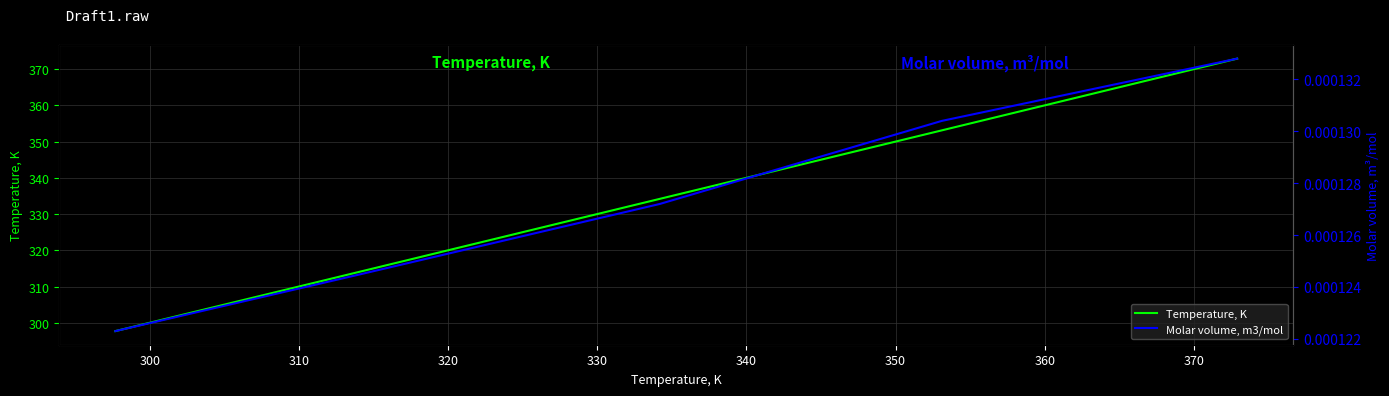

What is the maximum value for Temperature, K?

372.9